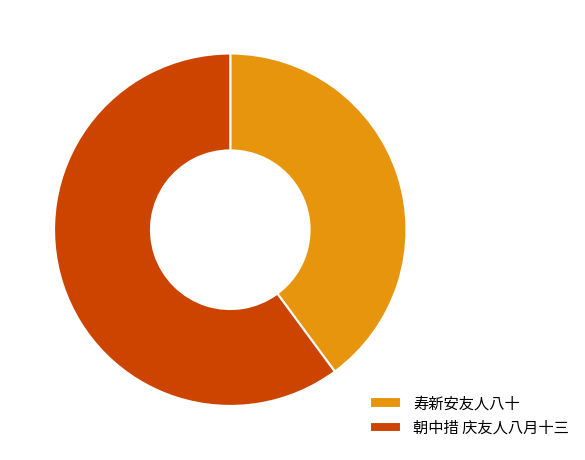

The 朝中措 庆友人八月十三 slice represents 55% of the pie. True or false?

False